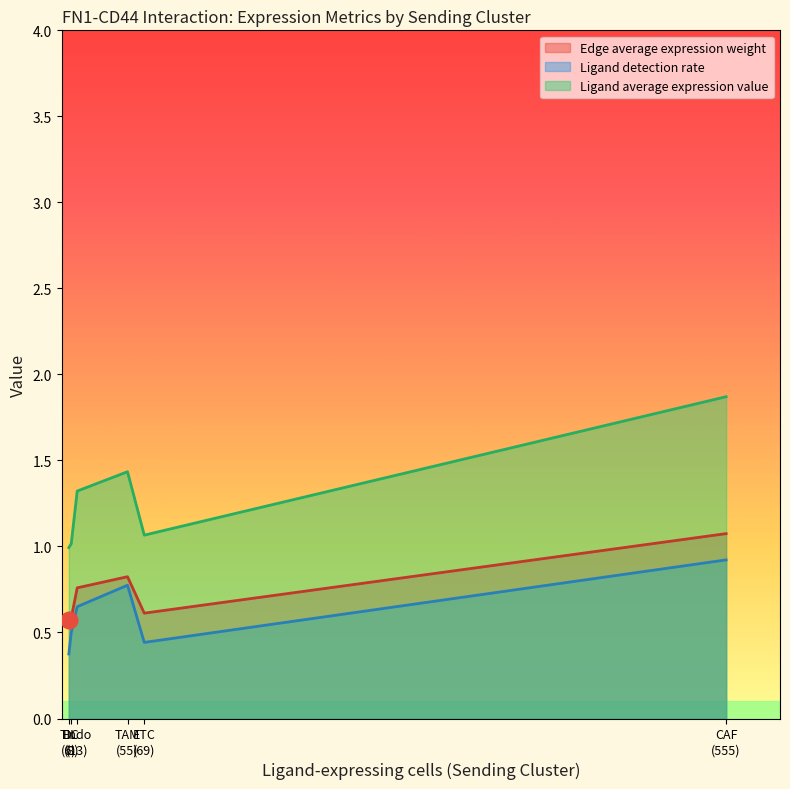

True or false: Ligand average expression value and Ligand detection rate intersect in this chart.

False